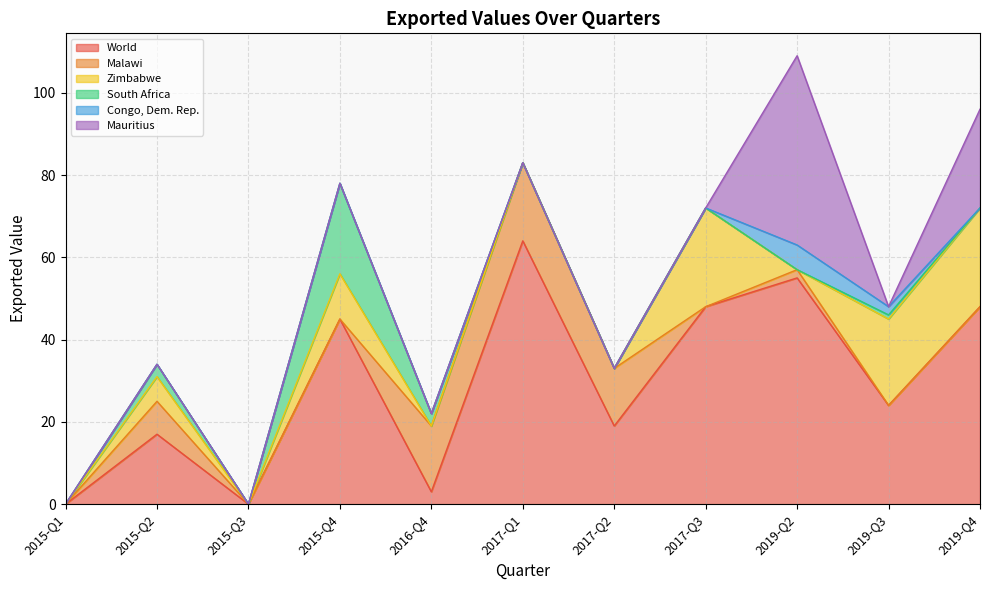

Count the number of categories in the chart.

11